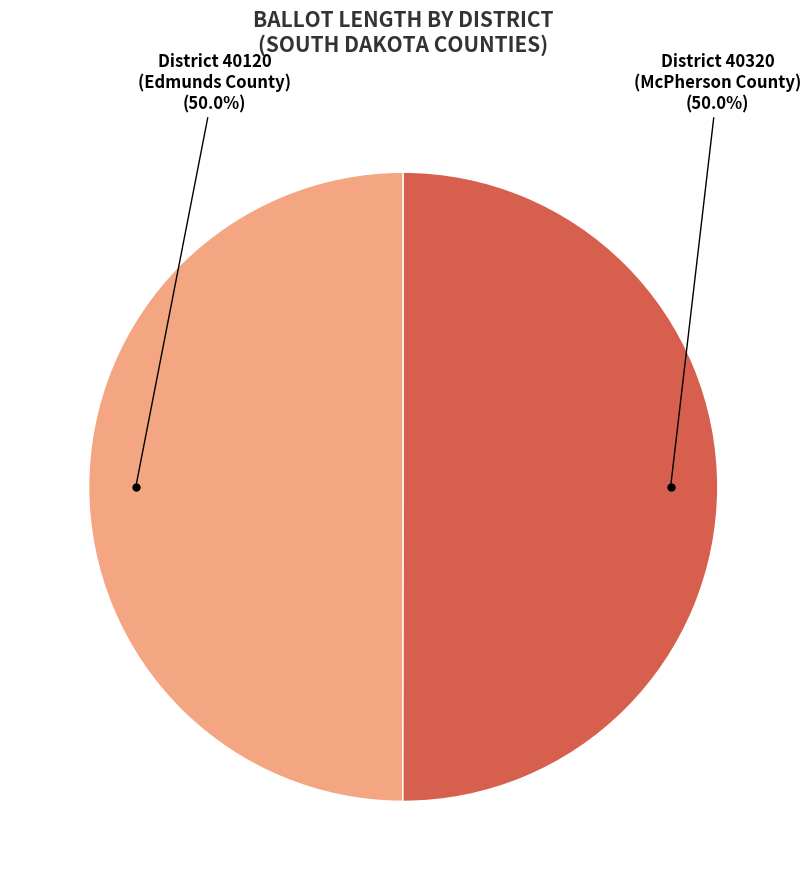

Approximately how many times larger is the value at District 40320 (McPherson County) compared to District 40120 (Edmunds County)?

1.0